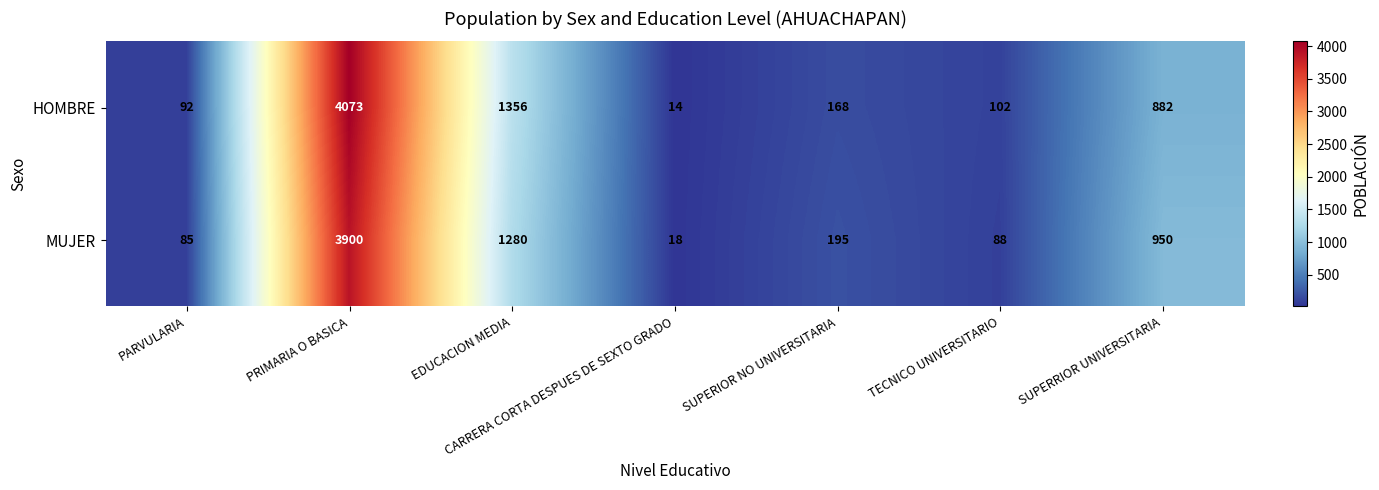

At PARVULARIA, list the series in order from largest to smallest.

HOMBRE, MUJER